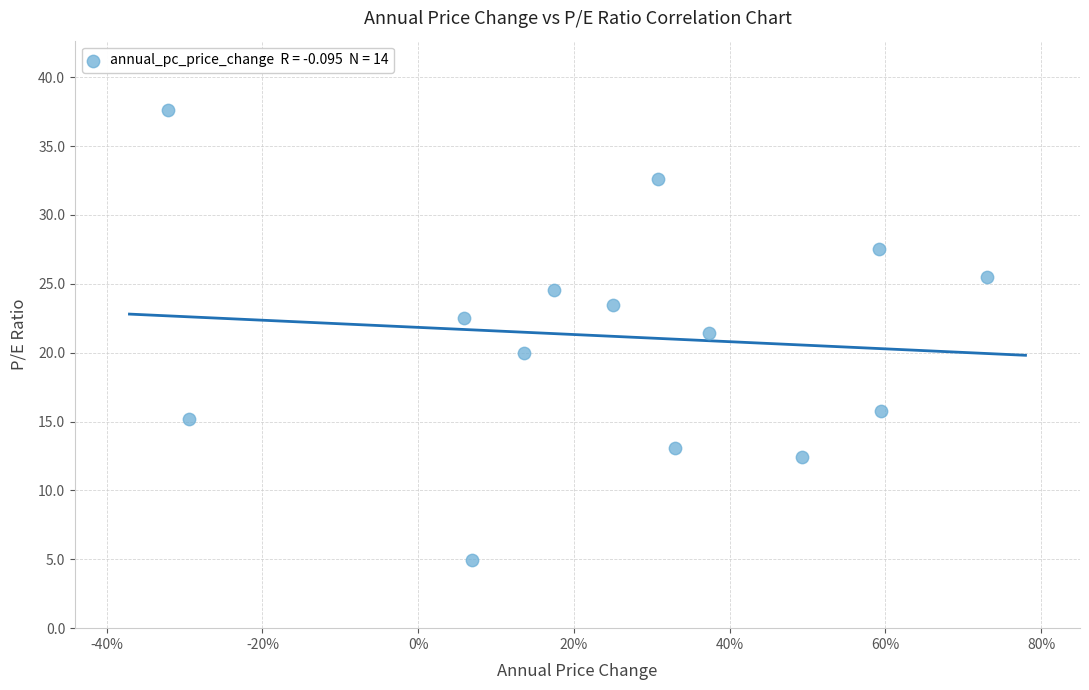

What is the range of Y values (max minus min)?

32.7